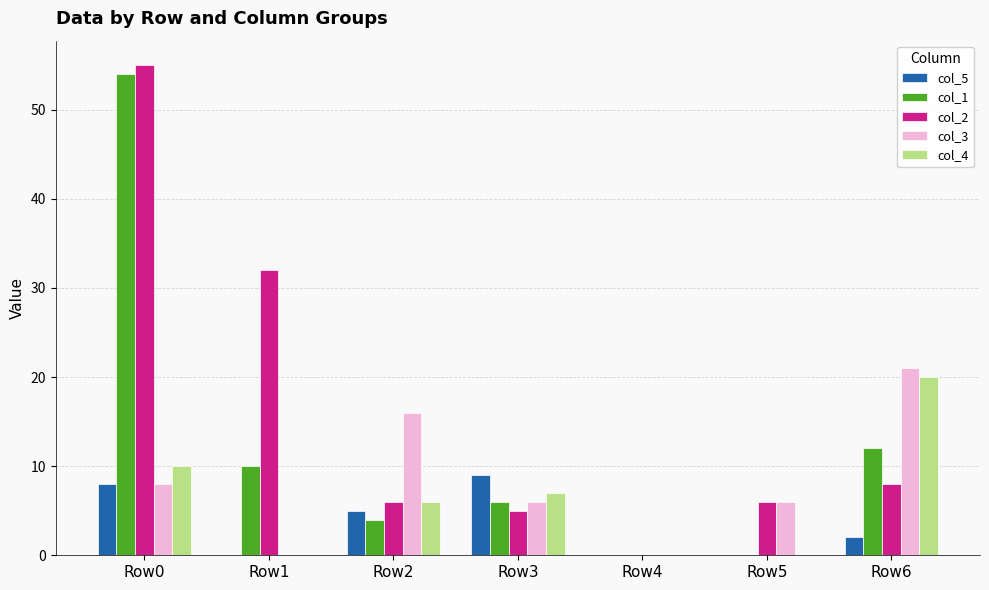

What is the sum of all col_2 values?

112